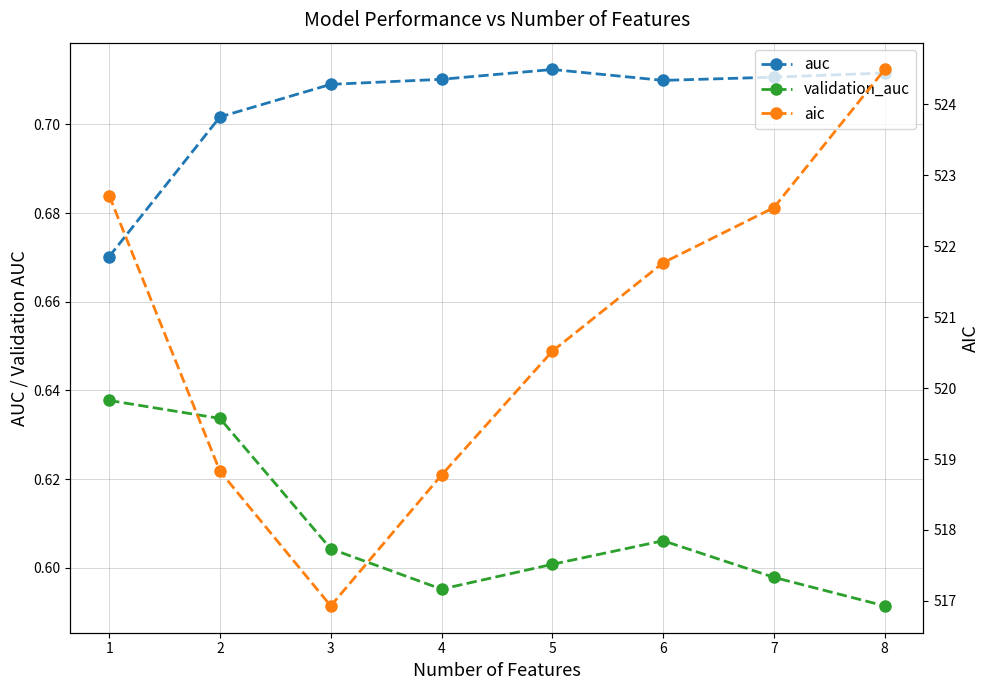

Is the value of auc at 5 greater than the value of aic at 8?

No